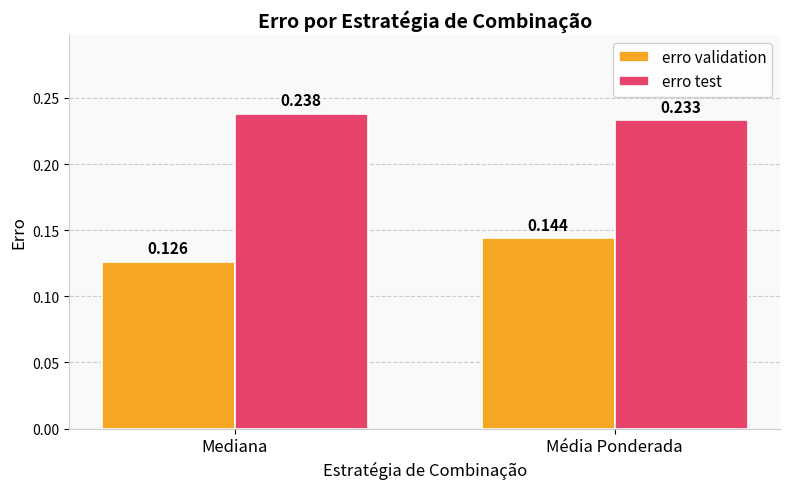

Rank the categories by erro validation value from highest to lowest.

Média Ponderada, Mediana